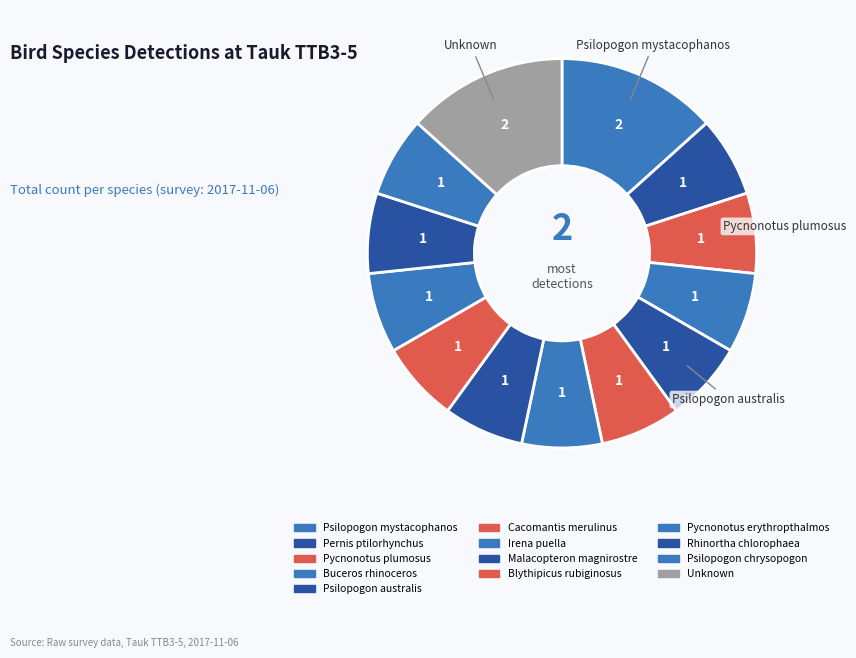

How many slices are in this pie chart?

13